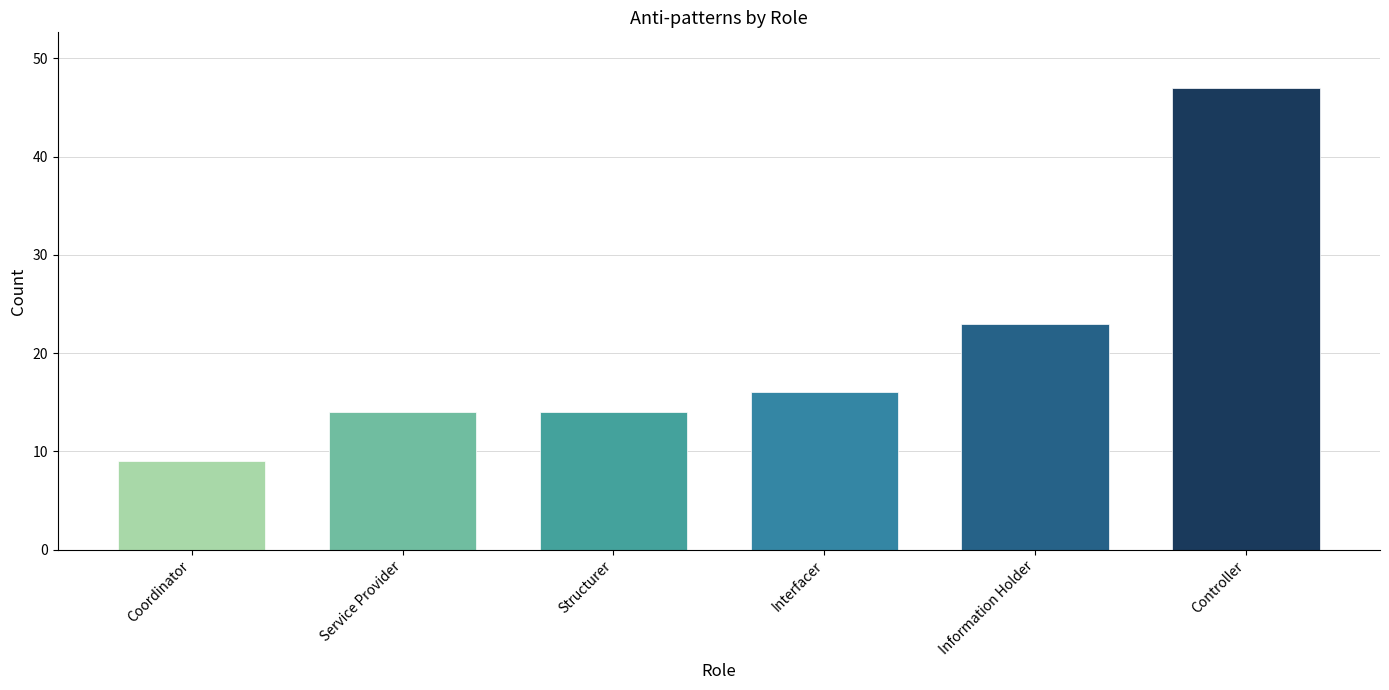

Which category has the highest value across all series?

Controller